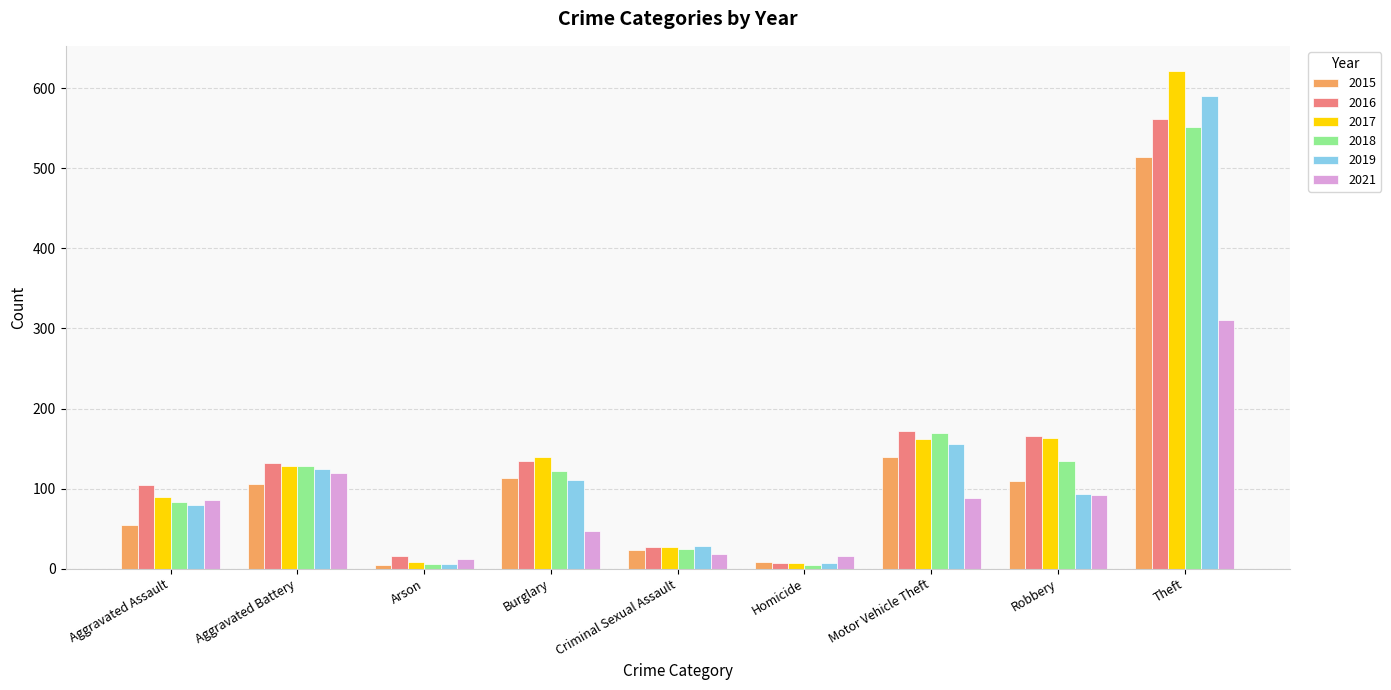

What is the difference between the second highest and minimum values in the 2016 series?

165